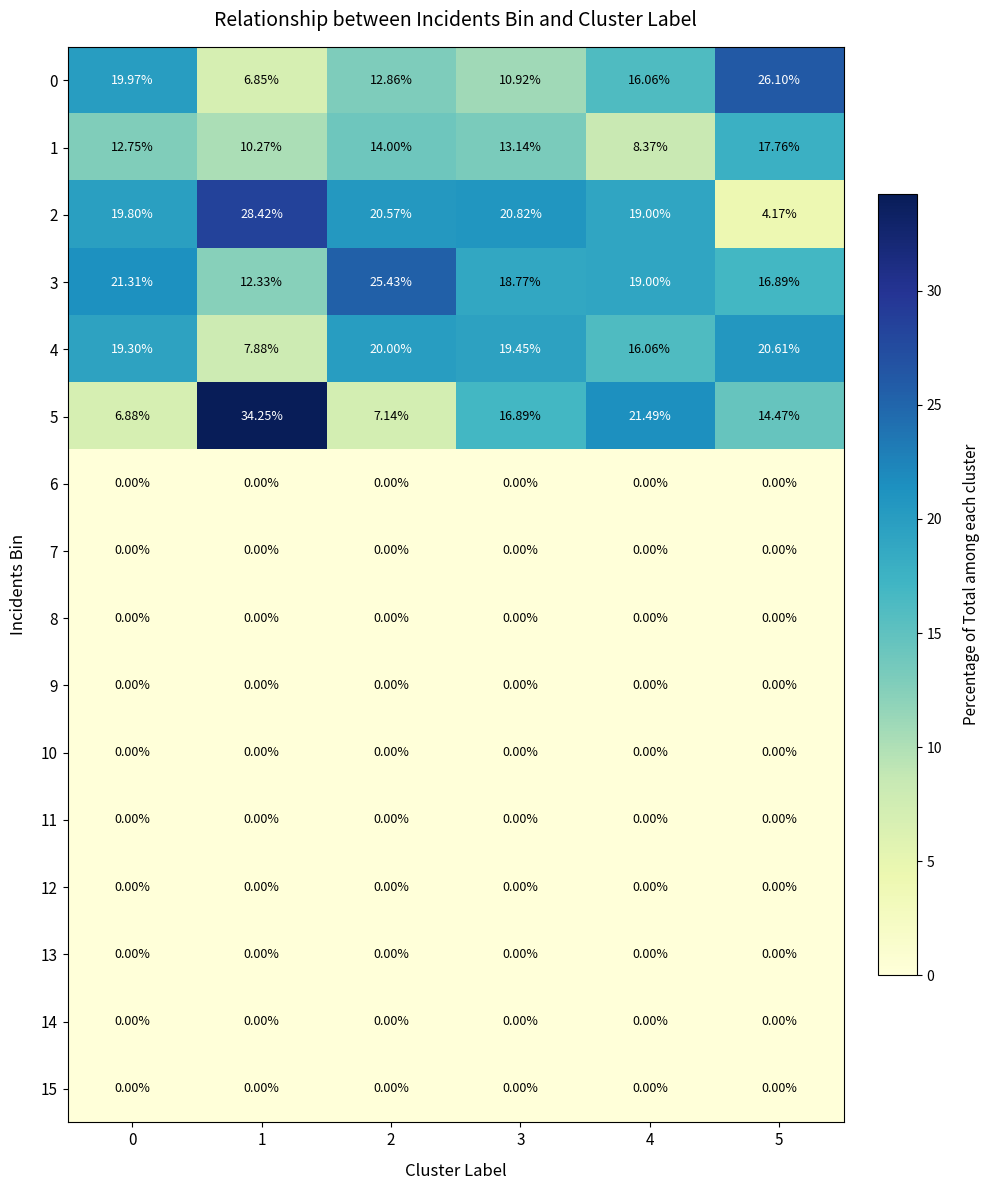

Is the value of 4 at 2 greater than the value of 9 at 0?

Yes